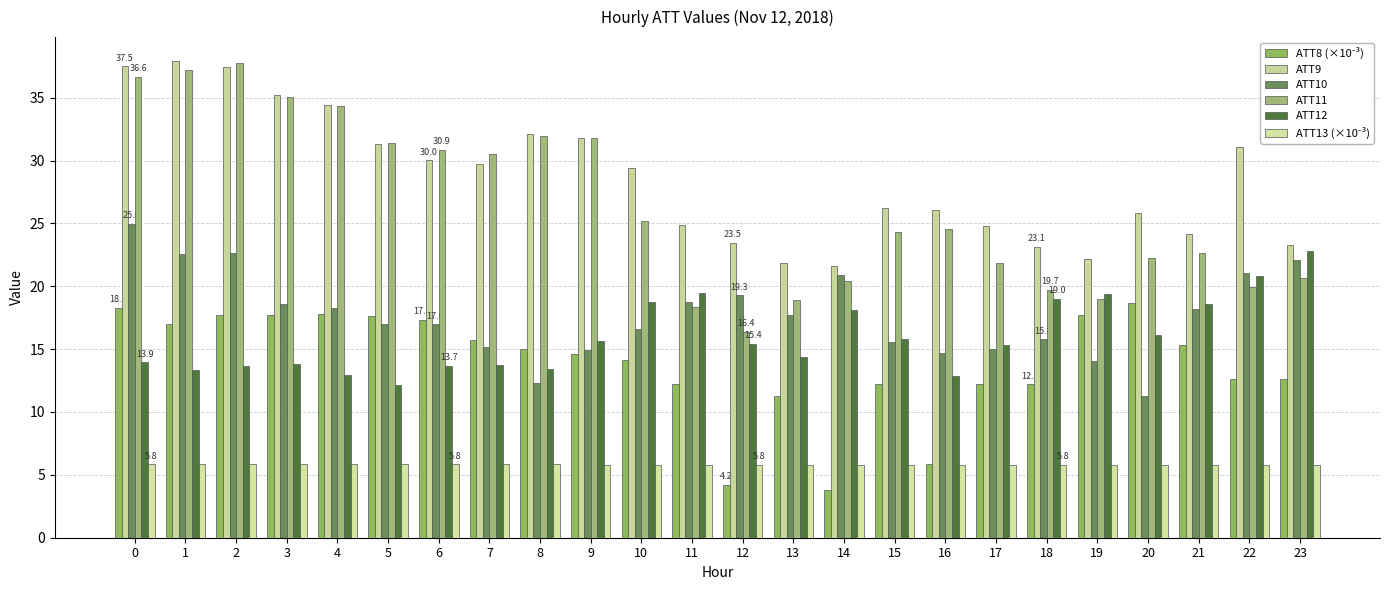

Reading left to right, list all the values displayed in this chart.

ATT8 (×10⁻³): 18.3	17.0	17.7	17.7	17.8	17.6	17.3	15.7	15.0	14.6	14.1	12.2	4.2	11.3	3.8	12.2	5.9	12.2	12.2	17.7	18.7	15.3	12.6	12.6
ATT9: 37.5	37.9	37.5	35.2	34.4	31.3	30.0	29.7	32.1	31.8	29.4	24.8	23.5	21.9	21.6	26.2	26.1	24.8	23.1	22.1	25.8	24.1	31.0	23.3
ATT10: 25.0	22.6	22.6	18.6	18.3	17.0	17.0	15.2	12.3	14.9	16.6	18.8	19.3	17.7	20.9	15.6	14.7	15.0	15.8	14.0	11.3	18.2	21.0	22.1
ATT11: 36.6	37.2	37.8	35.0	34.3	31.4	30.9	30.5	32.0	31.8	25.2	18.3	16.4	18.9	20.4	24.3	24.5	21.9	19.7	19.0	22.2	22.6	19.9	20.6
ATT12: 13.9	13.4	13.6	13.8	12.9	12.1	13.7	13.8	13.4	15.6	18.8	19.4	15.4	14.4	18.1	15.8	12.8	15.3	19.0	19.4	16.2	18.6	20.8	22.8
ATT13 (×10⁻³): 5.8	5.8	5.8	5.8	5.8	5.8	5.8	5.8	5.8	5.8	5.8	5.8	5.8	5.8	5.8	5.8	5.8	5.8	5.8	5.8	5.8	5.8	5.8	5.8